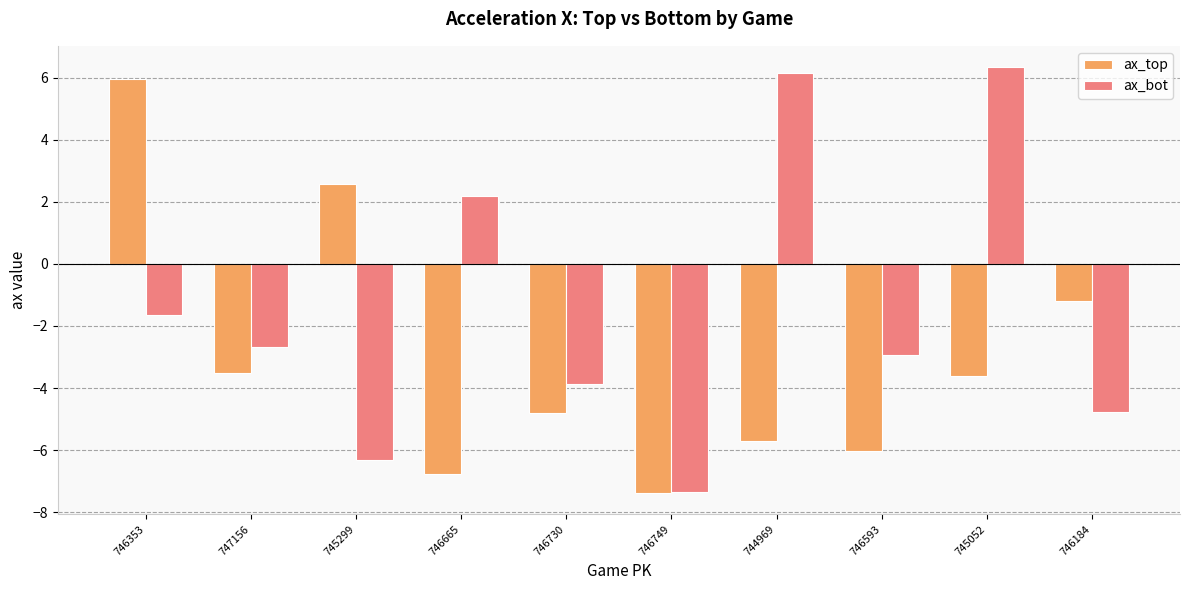

Which series has the largest range (max minus min)?

ax_bot